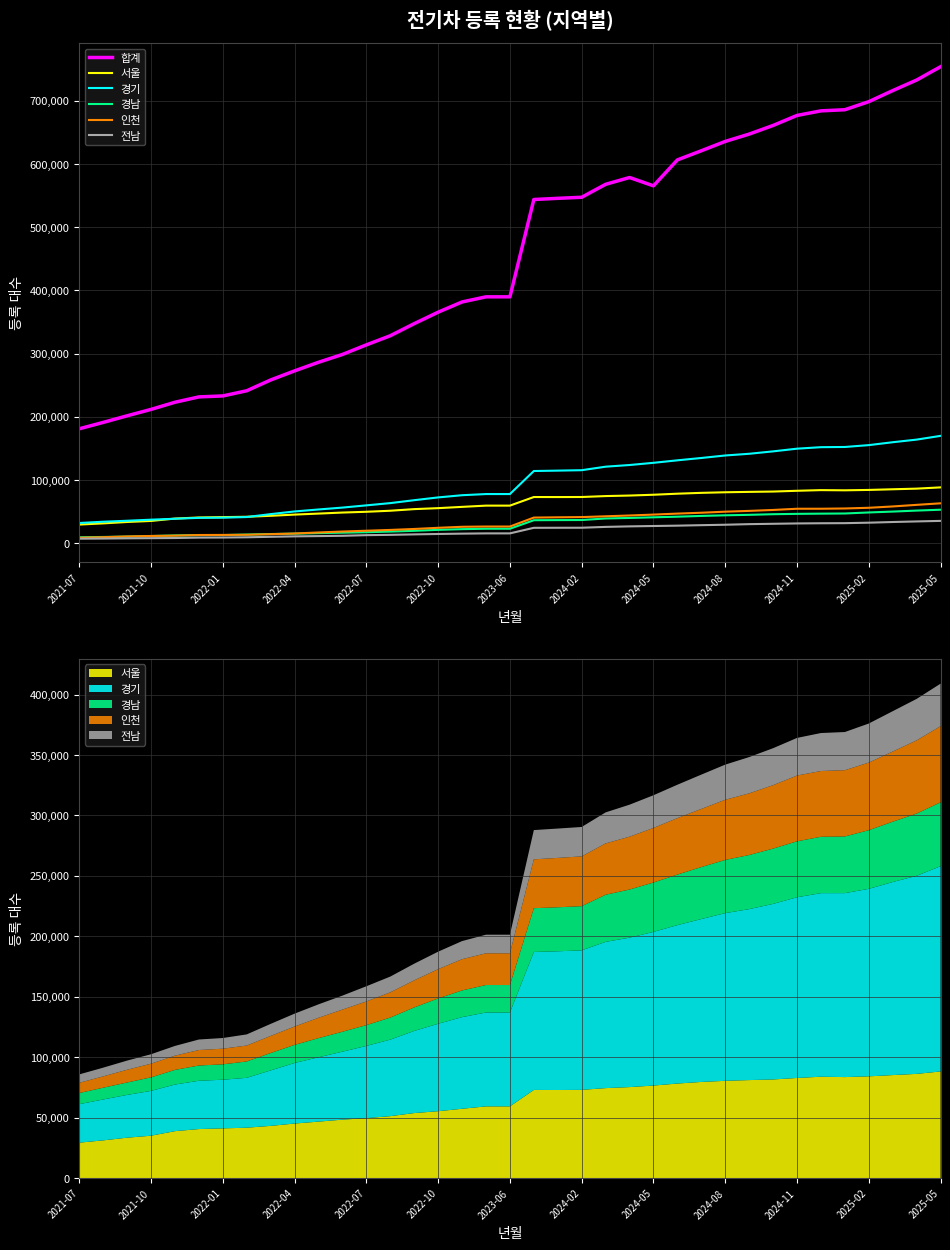

What is the minimum value for 인천?

8446